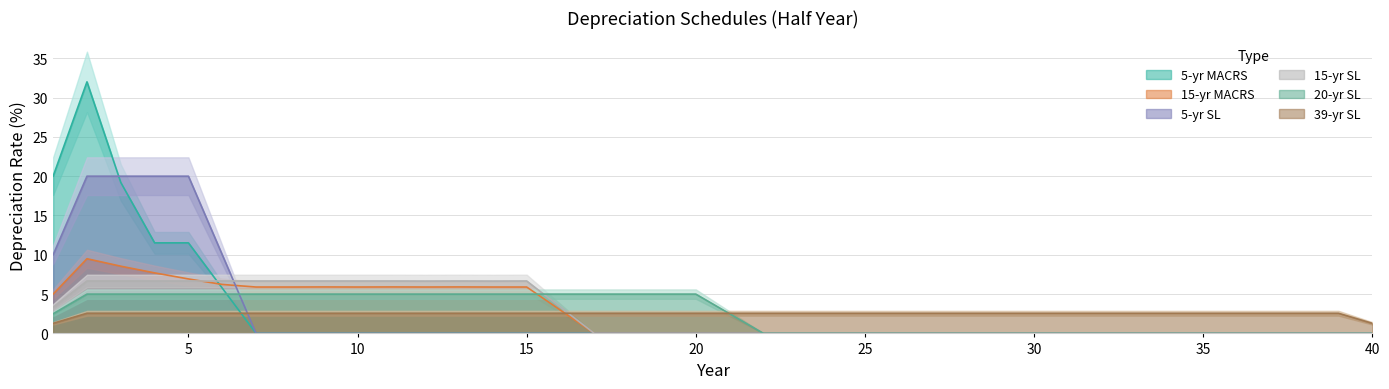

How many data points in 20-yr SL are less than 2?

19